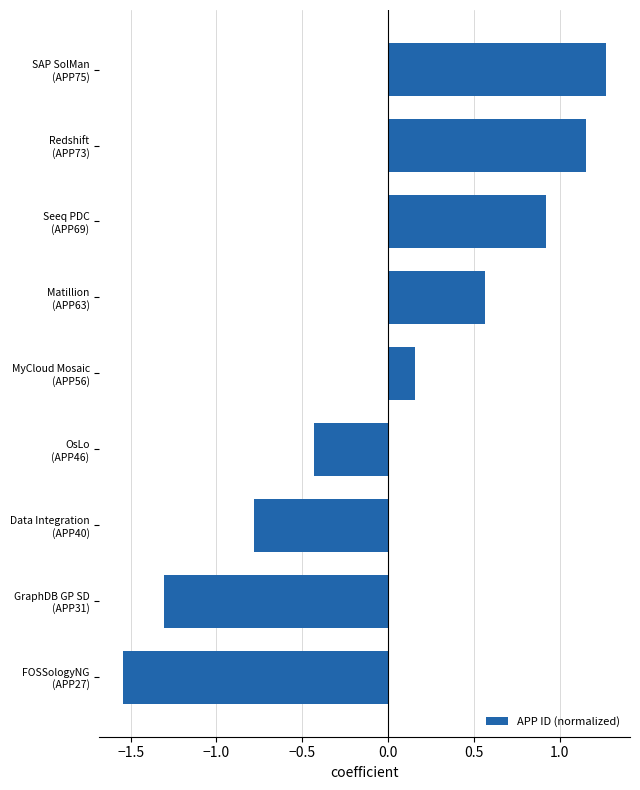

What is the difference between the second highest and second lowest values?

2.5